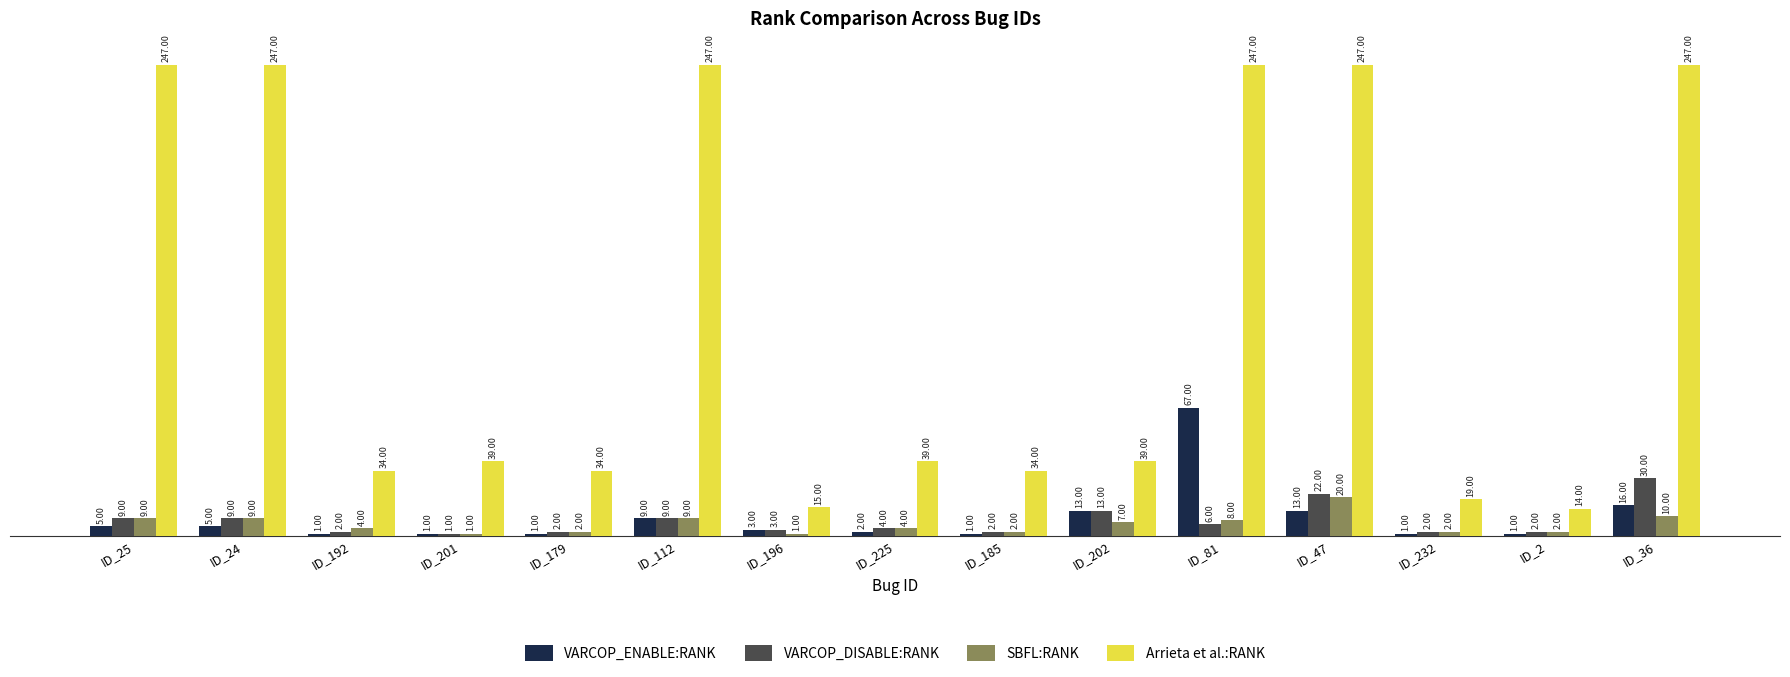

At how many categories does at least one series exceed 149?

6